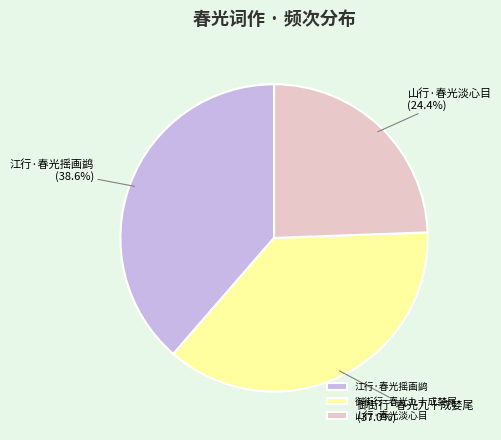

Does 山行·春光淡心目 account for over 50% of the chart?

No